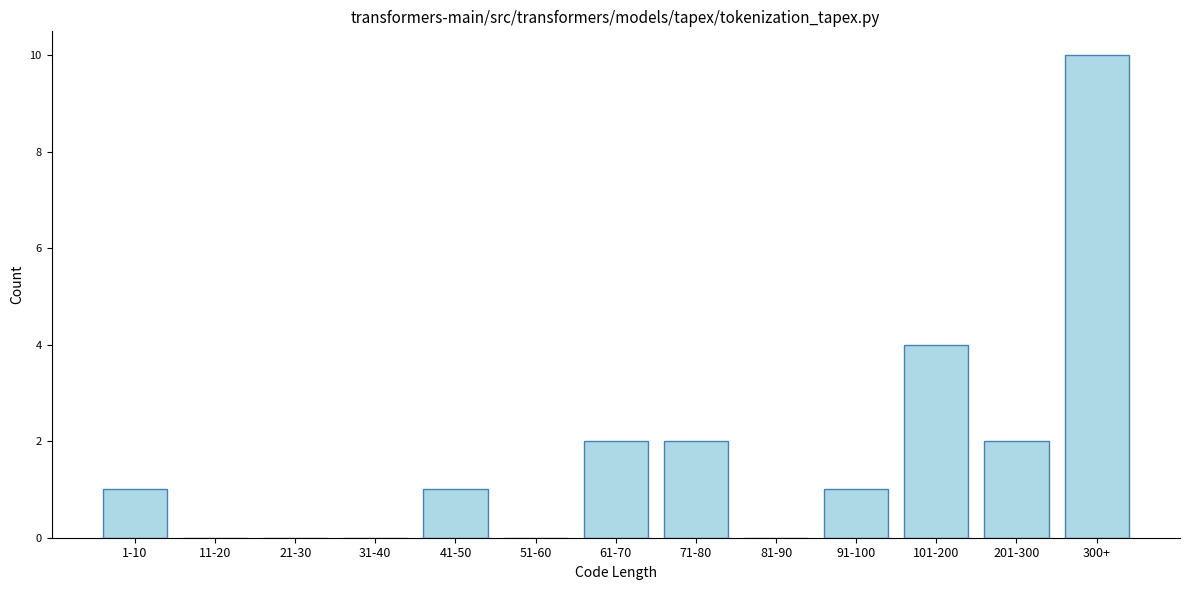

Reading right to left, transcribe all the data shown in this chart.

300+=10	201-300=2	101-200=4	91-100=1	81-90=0	71-80=2	61-70=2	51-60=0	41-50=1	31-40=0	21-30=0	11-20=0	1-10=1